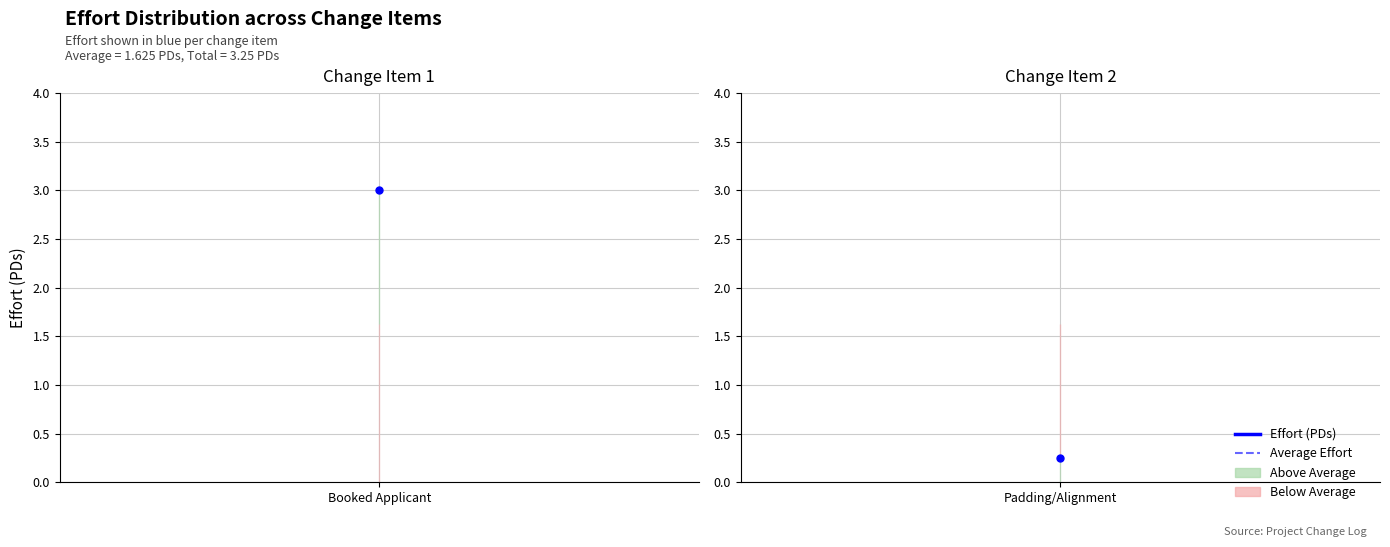

What is the sum of all Average values?

3.2